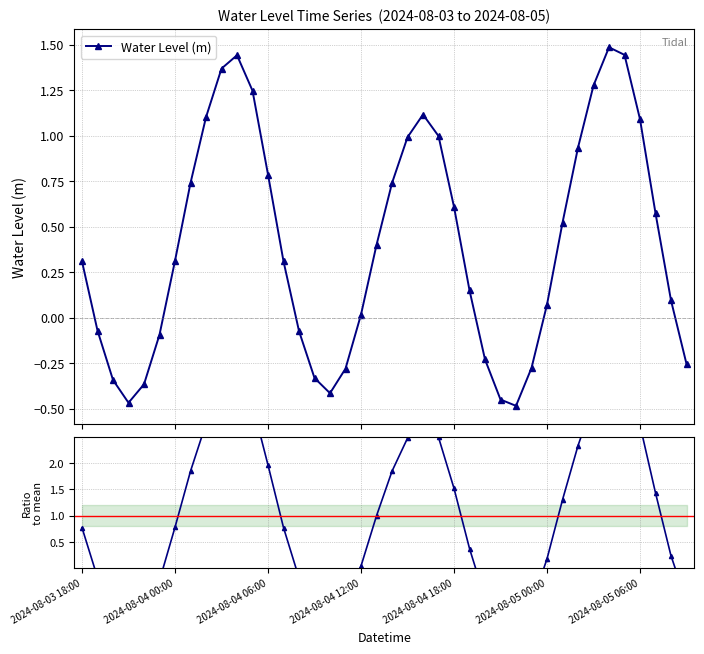

True or false: Water Level (m) and Ratio to mean cross at least once.

True